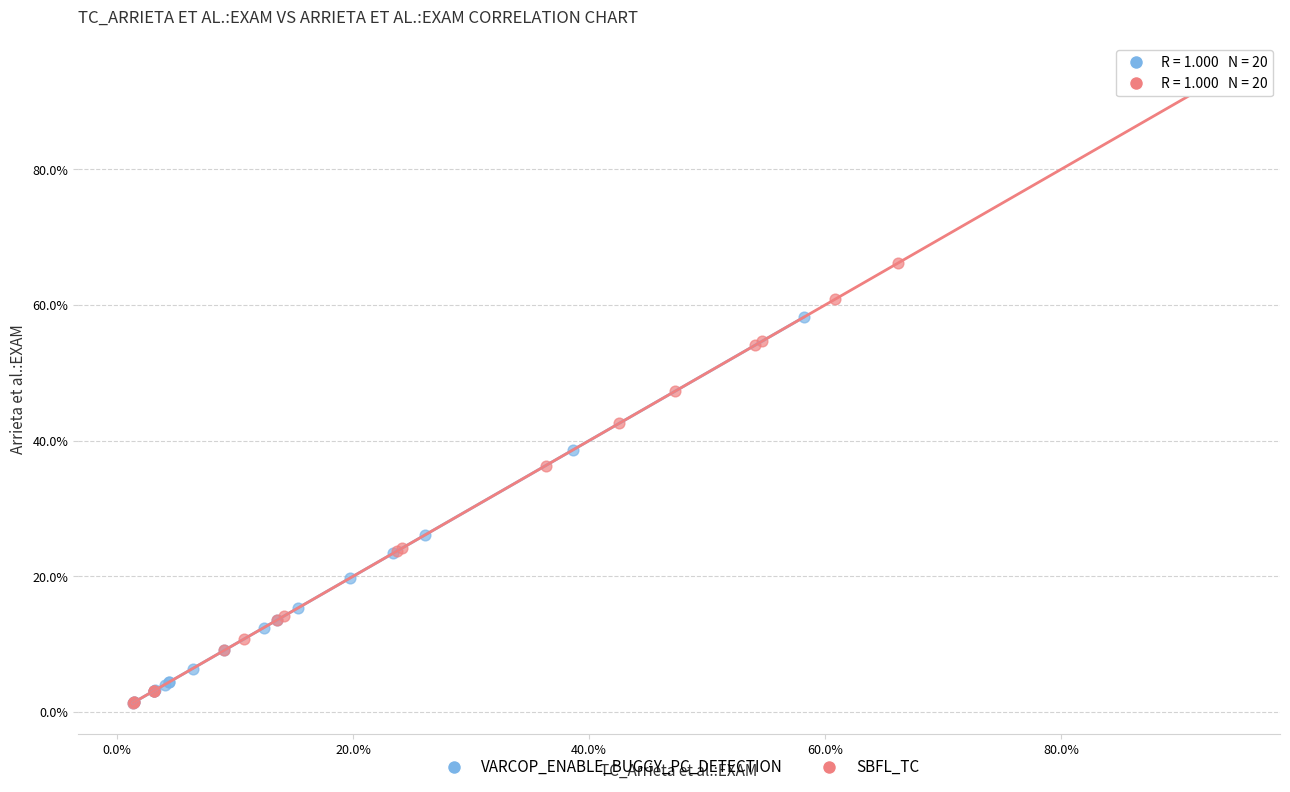

Which series has the largest Y range (max minus min)?

SBFL_TC